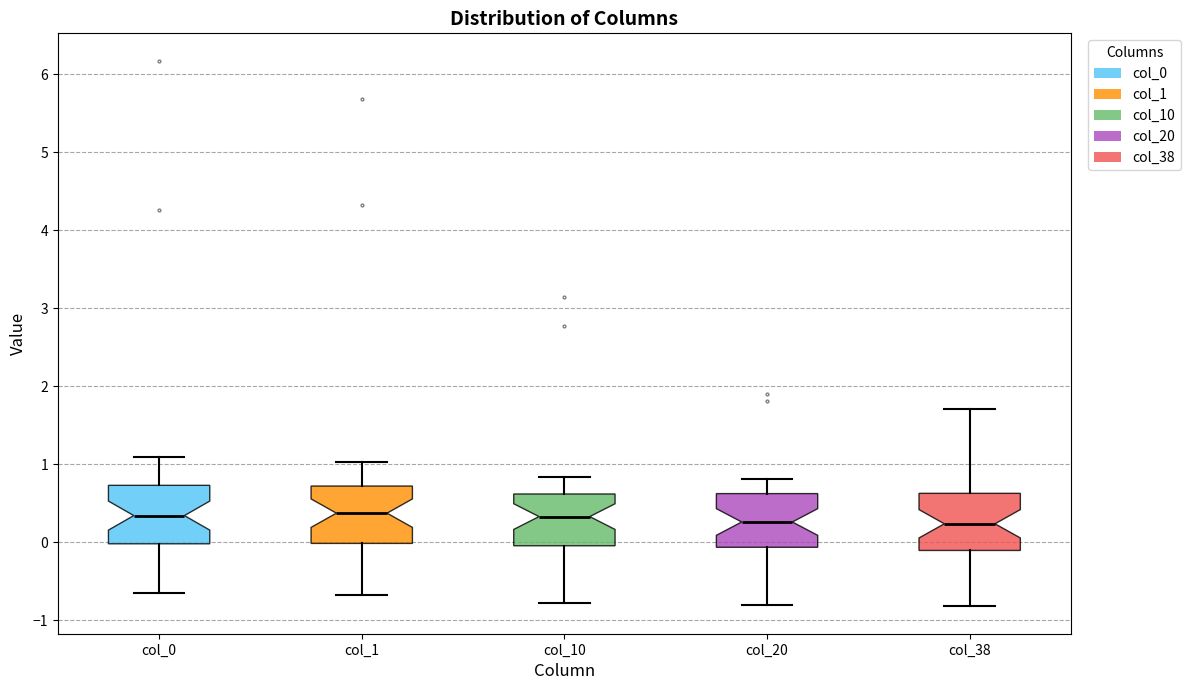

Reading left to right, transcribe this box plot: for each box, give where its median line is, the range the box spans, and where its two whiskers end, as read against the y-axis. The values are not printed on the chart, so give them approximately, as read against the axis.

col_0: median 0.3, box 0.0 to 0.7, whiskers -0.7 to 1.1
col_1: median 0.4, box 0.0 to 0.7, whiskers -0.7 to 1.0
col_10: median 0.3, box 0.0 to 0.6, whiskers -0.8 to 0.8
col_20: median 0.3, box -0.1 to 0.6, whiskers -0.8 to 0.8
col_38: median 0.2, box -0.1 to 0.6, whiskers -0.8 to 1.7